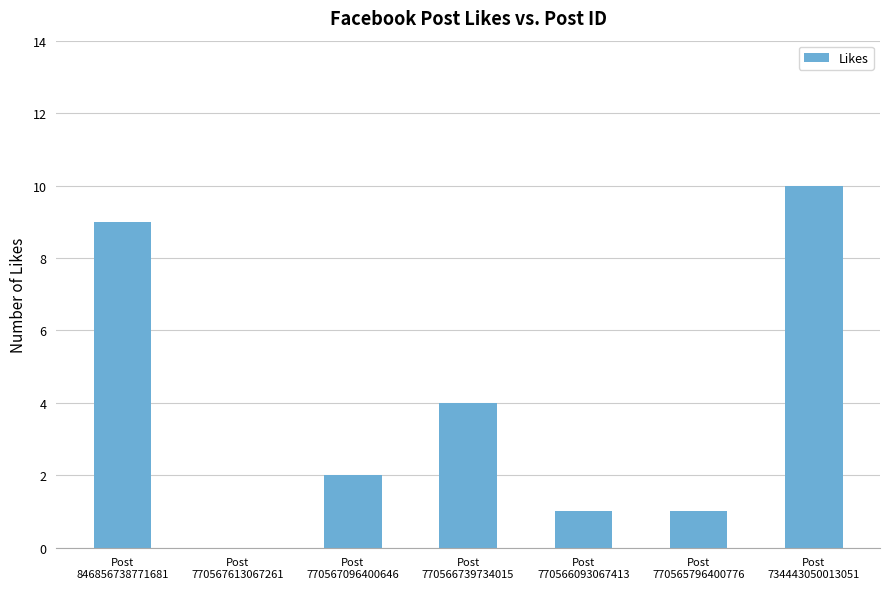

Count the number of categories in the chart.

7